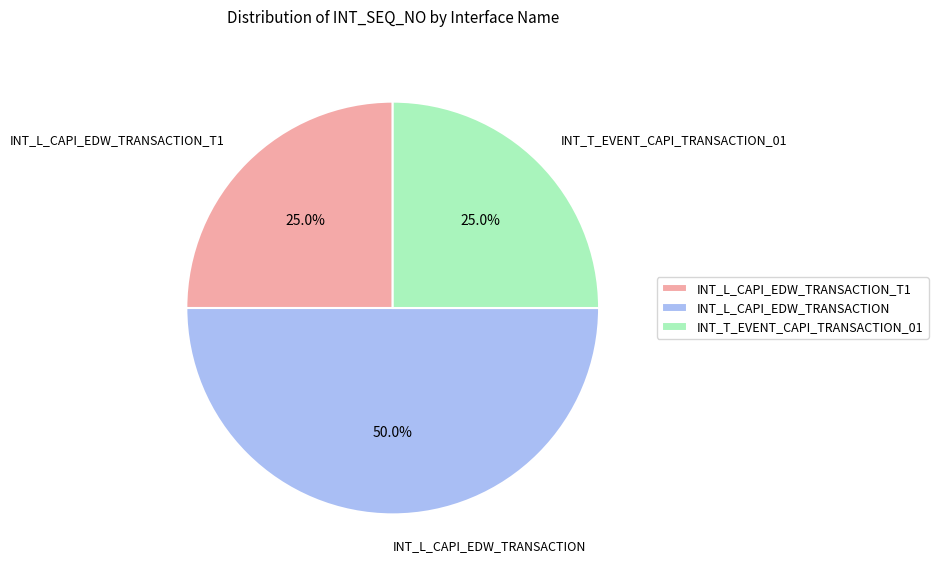

Which category has the biggest portion of the pie?

INT_L_CAPI_EDW_TRANSACTION